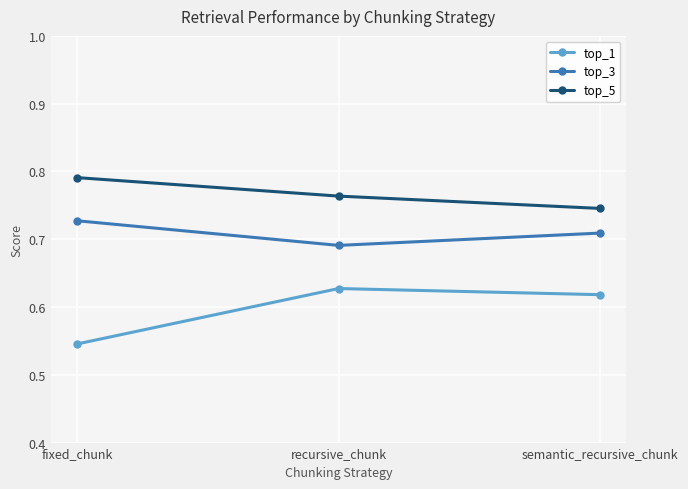

Which category has the lowest value in the top_1 series?

fixed_chunk